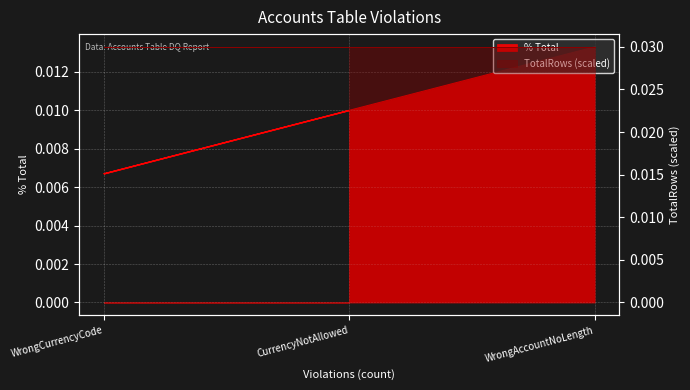

Is it true that the value at WrongAccountNoLength is 0.0?

False